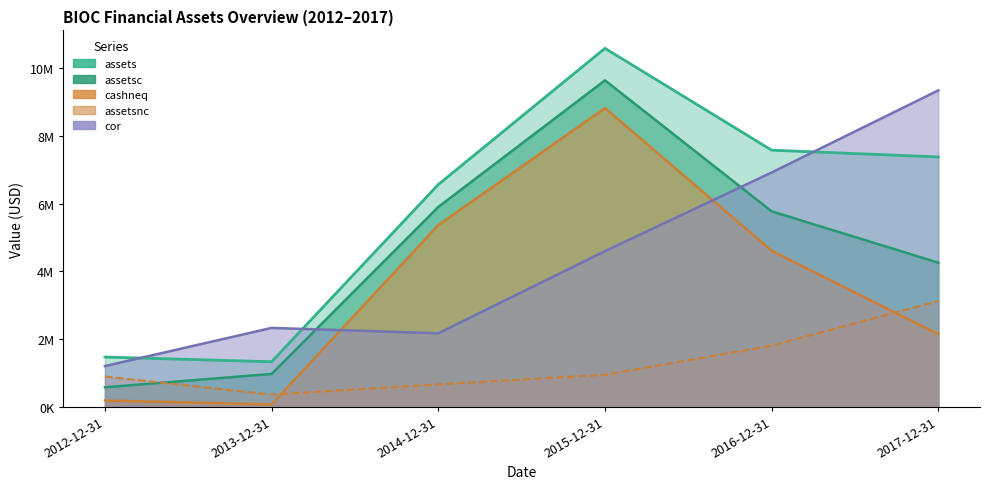

What is the label of the 4th point from the left?

2015-12-31